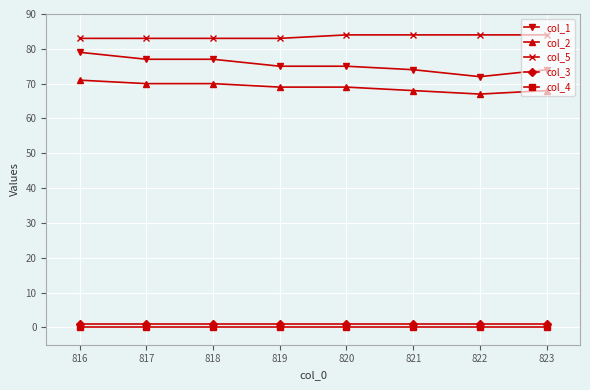

What is the sum of the col_3 values at 816 and 819?

2